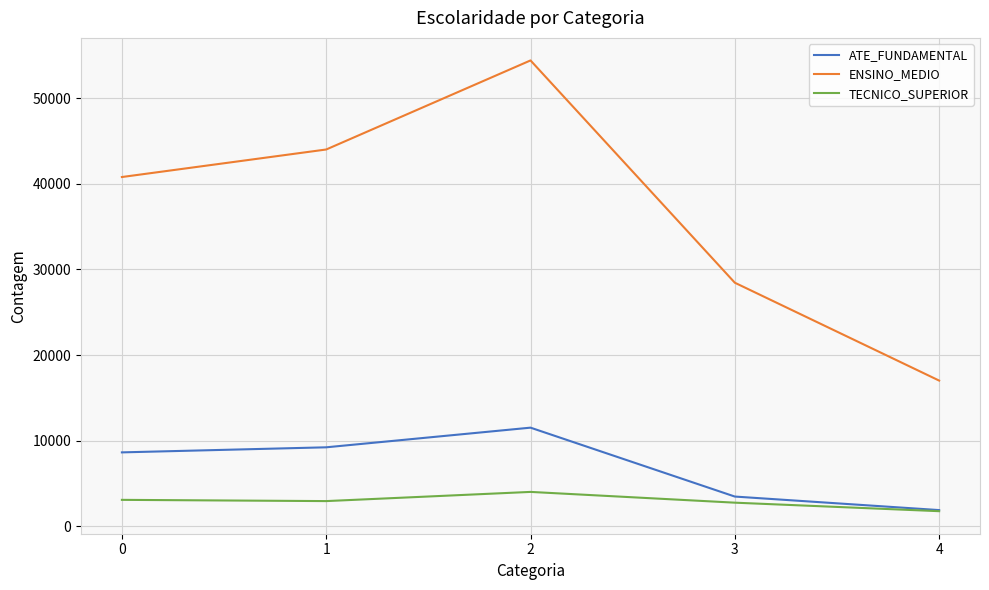

At how many categories does at least one series exceed 30873?

3